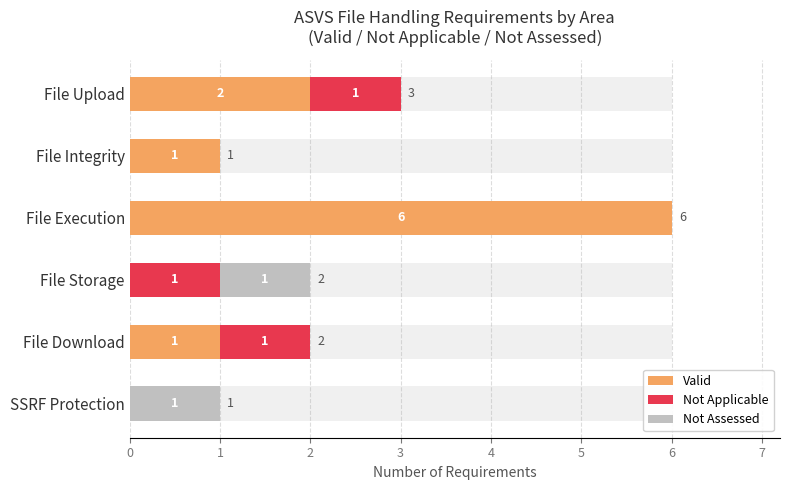

What is the value of the Not Assessed bar at the 6th from the left?

1